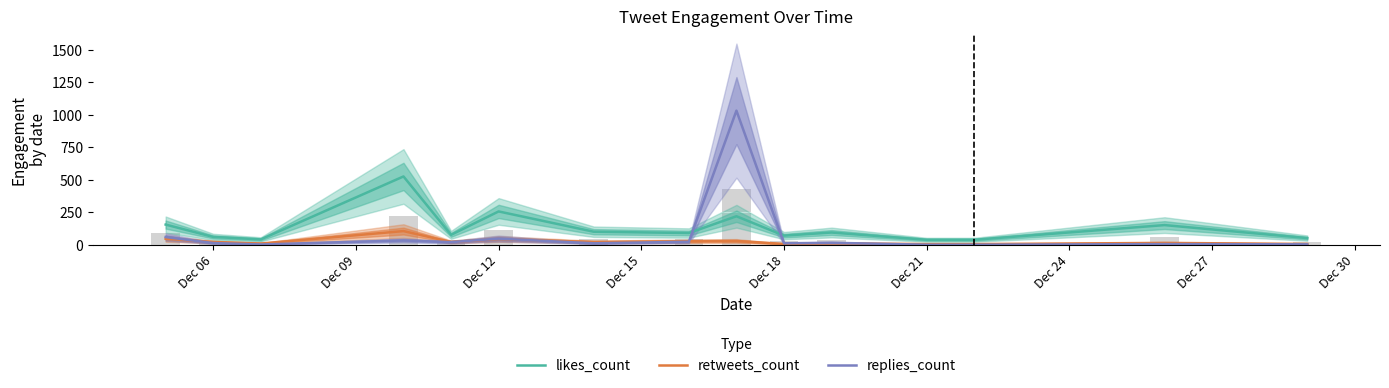

Rank the series by their average value, from highest to lowest.

likes_count, replies_count, retweets_count